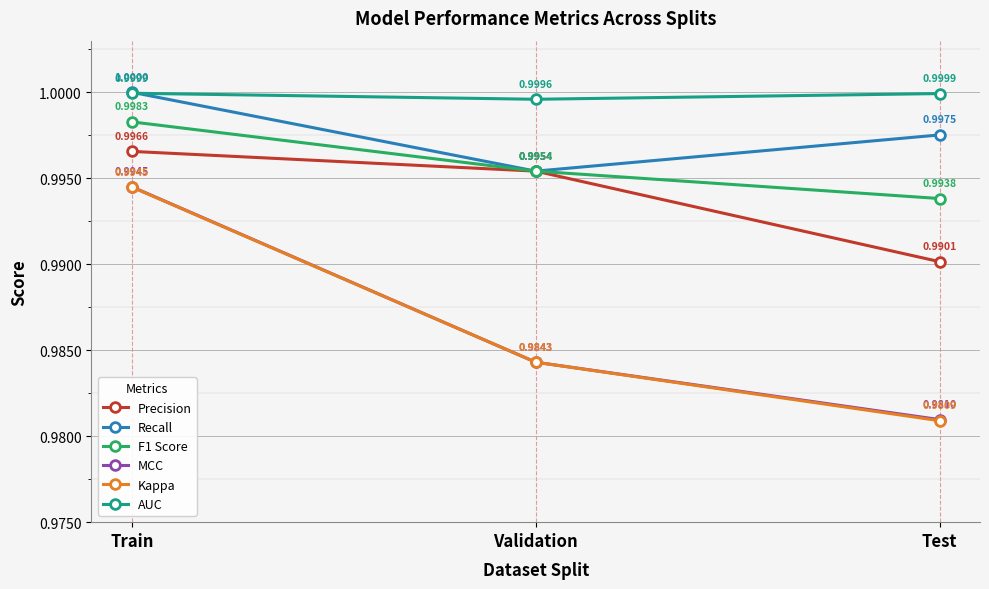

Where is Precision nearest to the value 0?

Test